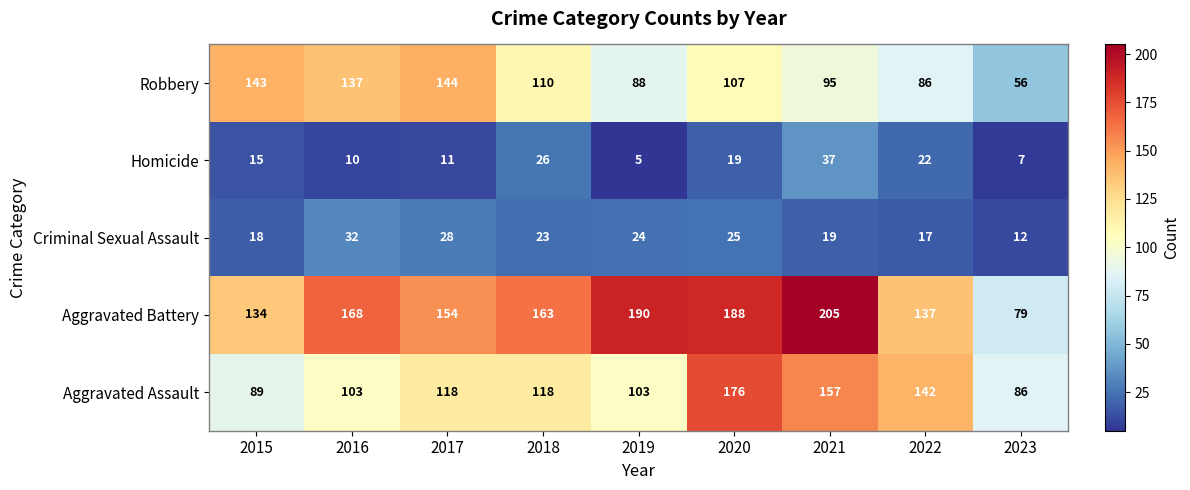

What is the minimum value for Aggravated Battery?

79